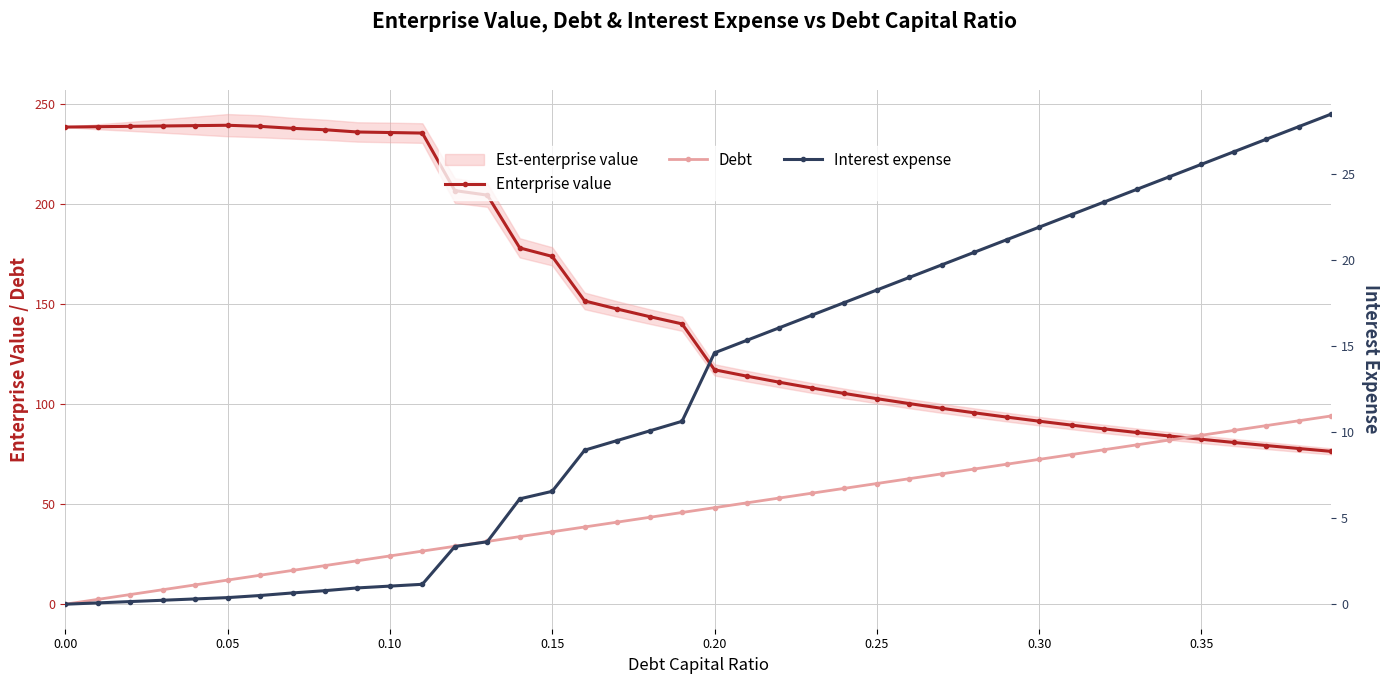

True or false: Enterprise value has a value of 416.7 at 0.10.

False